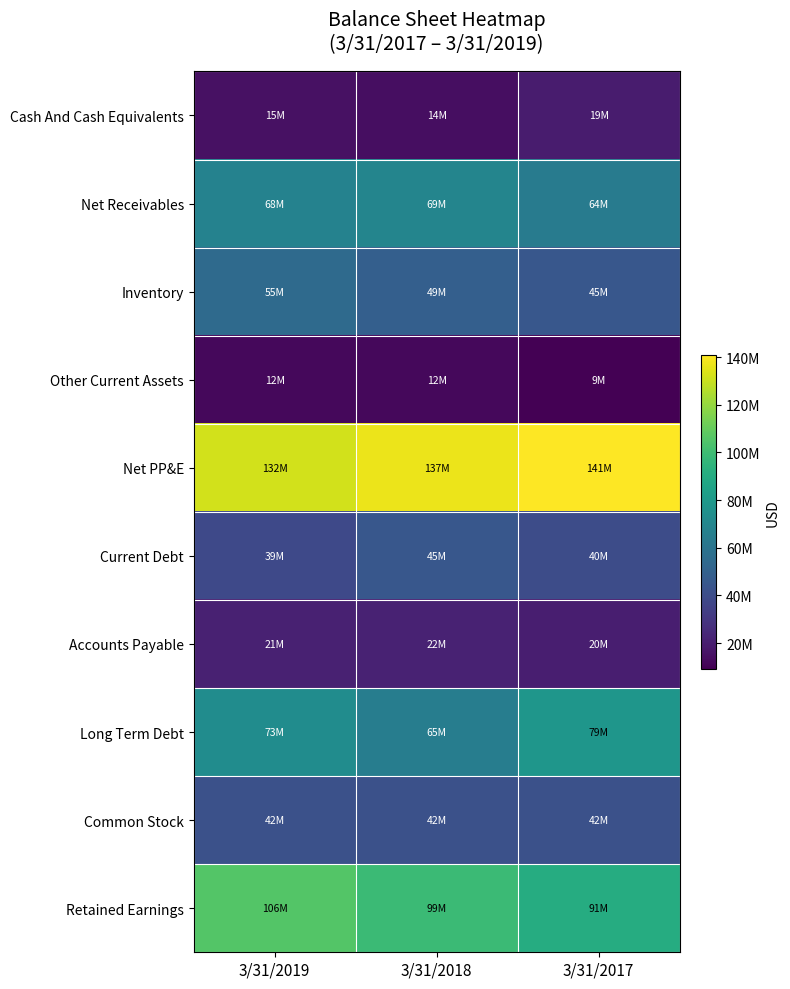

Between 3/31/2019 and 3/31/2017, which series saw the biggest shift?

Retained Earnings